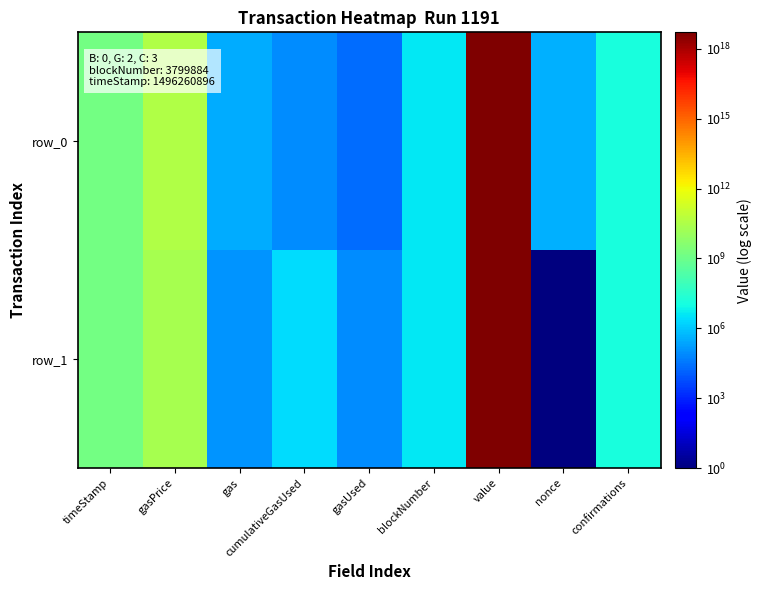

Rank the categories by row_1 value from highest to lowest.

value, gasPrice, timeStamp, confirmations, blockNumber, cumulativeGasUsed, gas, gasUsed, nonce